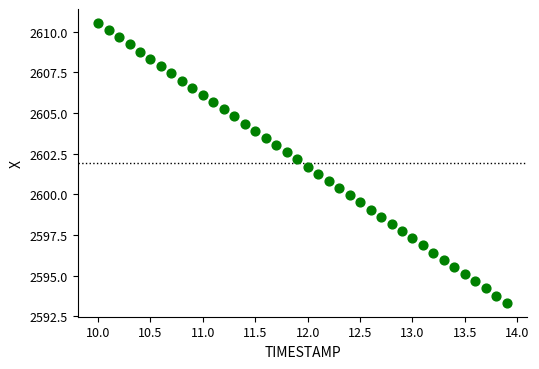

What is the range of X values (max minus min)?

3.9